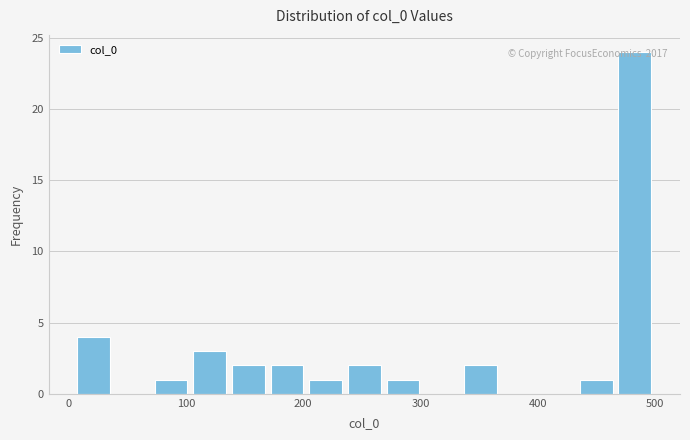

Read against the x-axis, roughly where is the centre of the tallest bar?

480